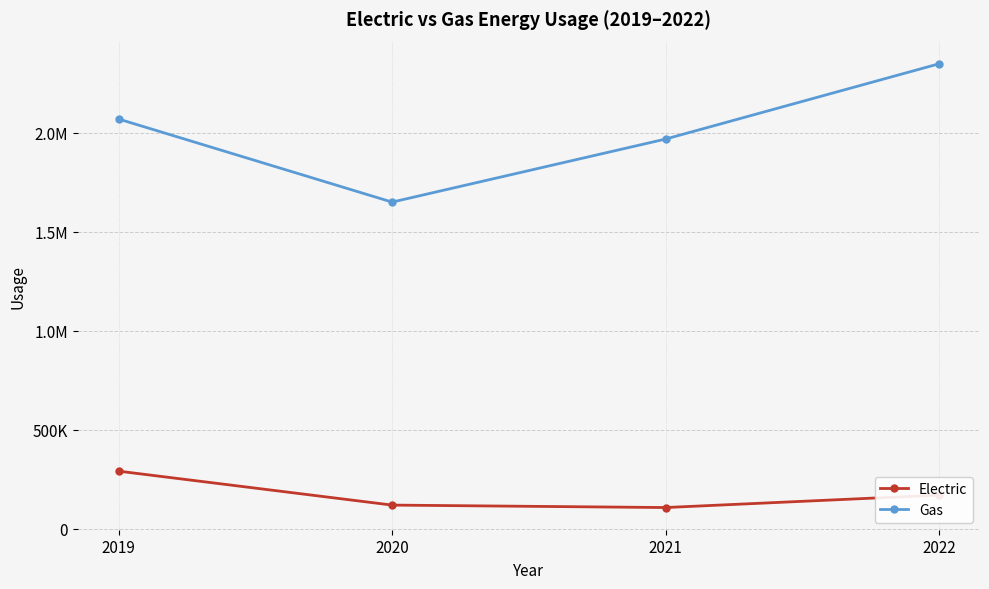

In Electric, how many points are lower than both neighbors (excluding endpoints)?

1